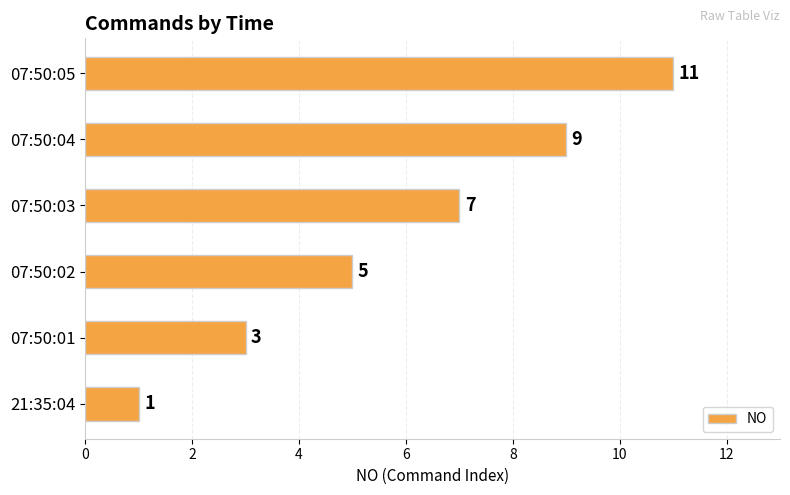

The chart shows a value of 3 at 07:50:03. True or false?

False